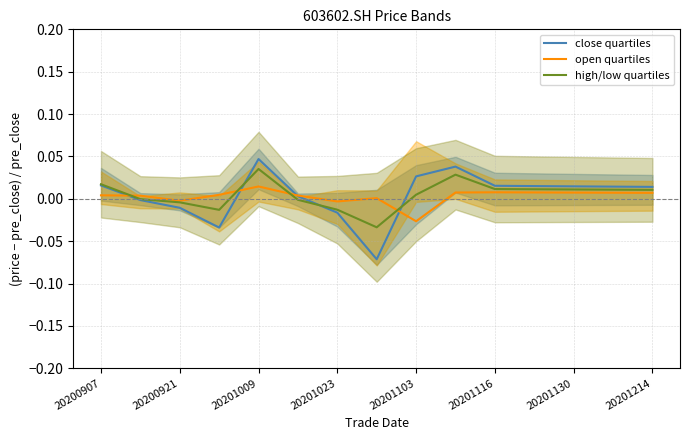

How many categories are shown in the chart?

15